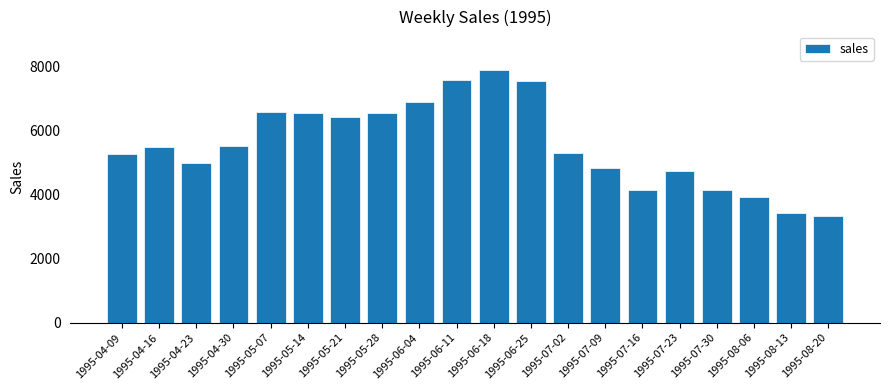

Is it true that the value at 1995-06-25 is 7538?

True